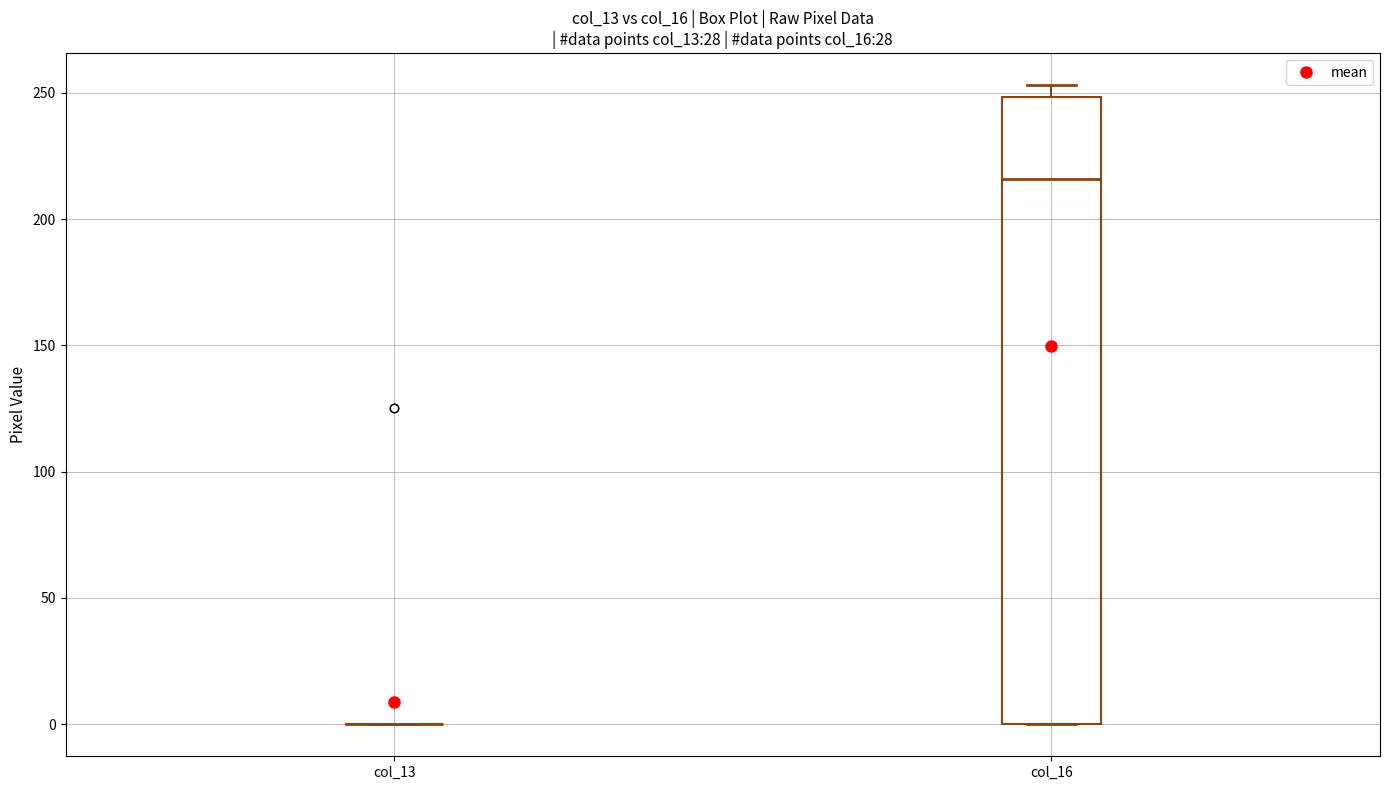

Reading left to right, read every box against the y-axis: the position of its median line, the range the box covers, and the ends of its whiskers. The values are not printed on the chart, so give them approximately, as read against the axis.

col_13: box collapsed to a line at 0, whiskers 0 to 0
col_16: median 215, box 0 to 250, whiskers 0 to 255